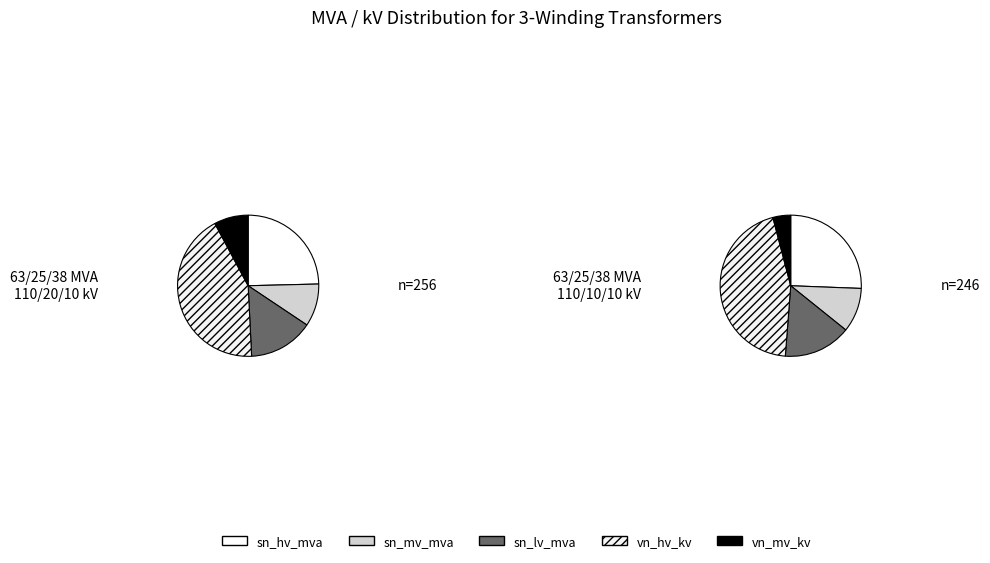

Which has a higher value, 63/25/38 MVA 110/20/10 kV or 63/25/38 MVA 110/10/10 kV?

63/25/38 MVA 110/20/10 kV